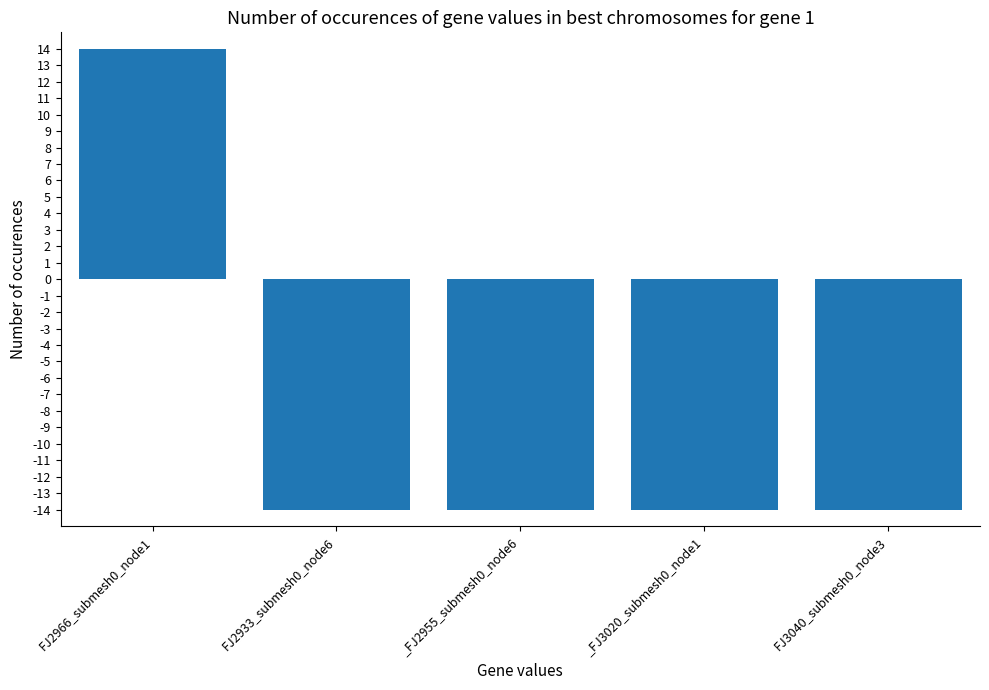

What is the difference between the maximum and minimum values?

28